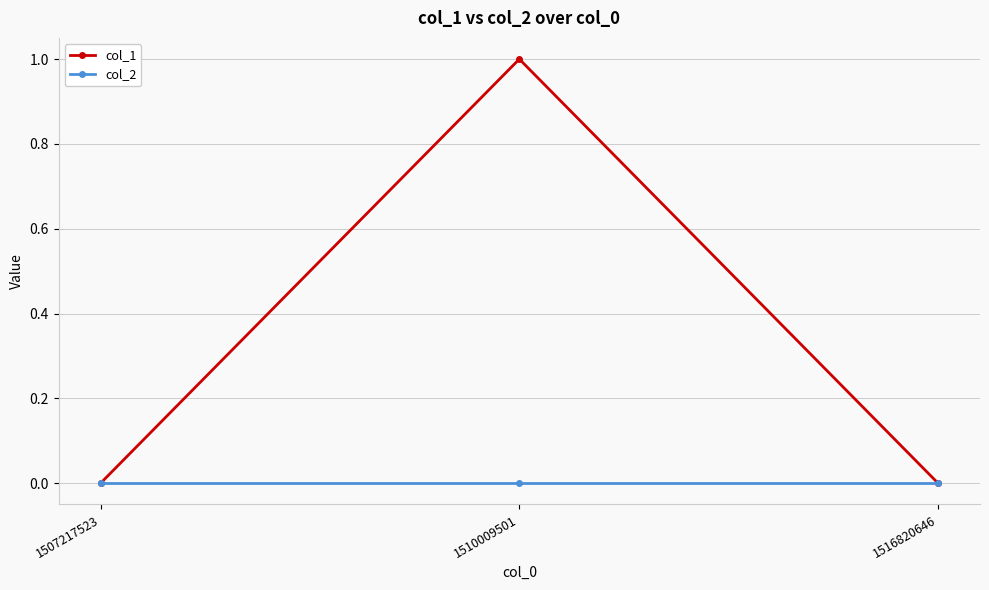

At which category does the chart reach its peak across all series?

1510009501